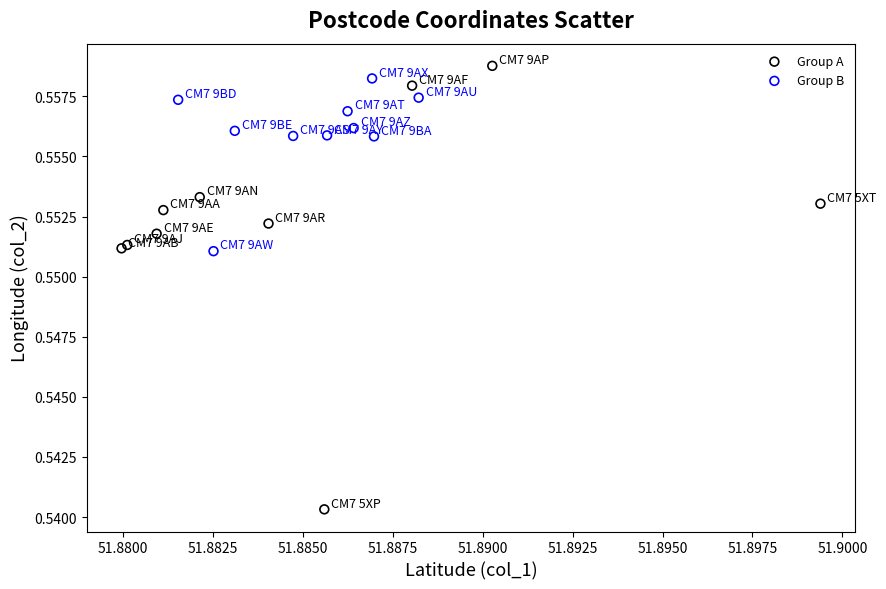

Which series reaches the minimum Y coordinate?

Group A